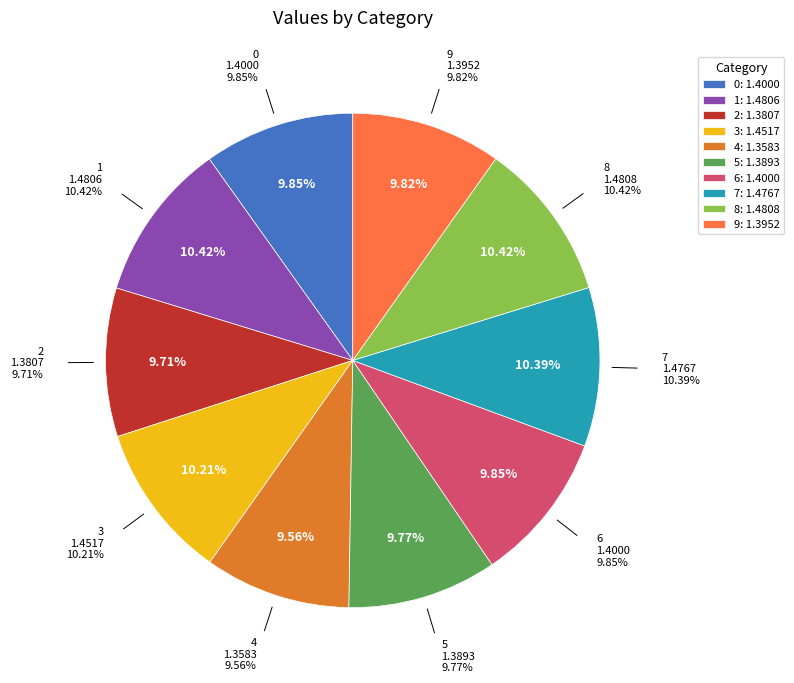

To the nearest percent, what is the difference between the largest and smallest slice percentages?

1%